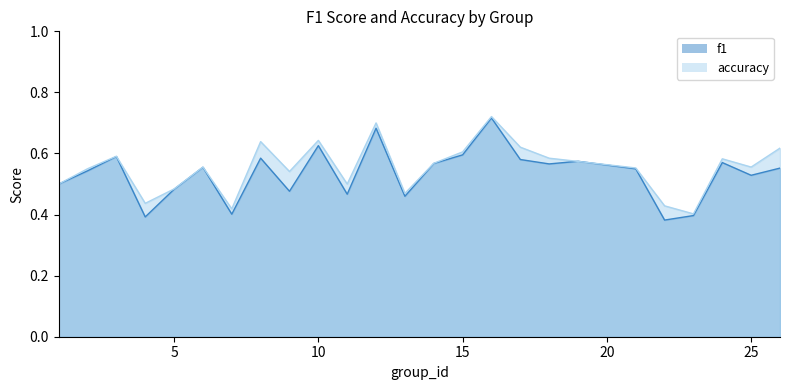

Between 26 and 25, which is larger?

26